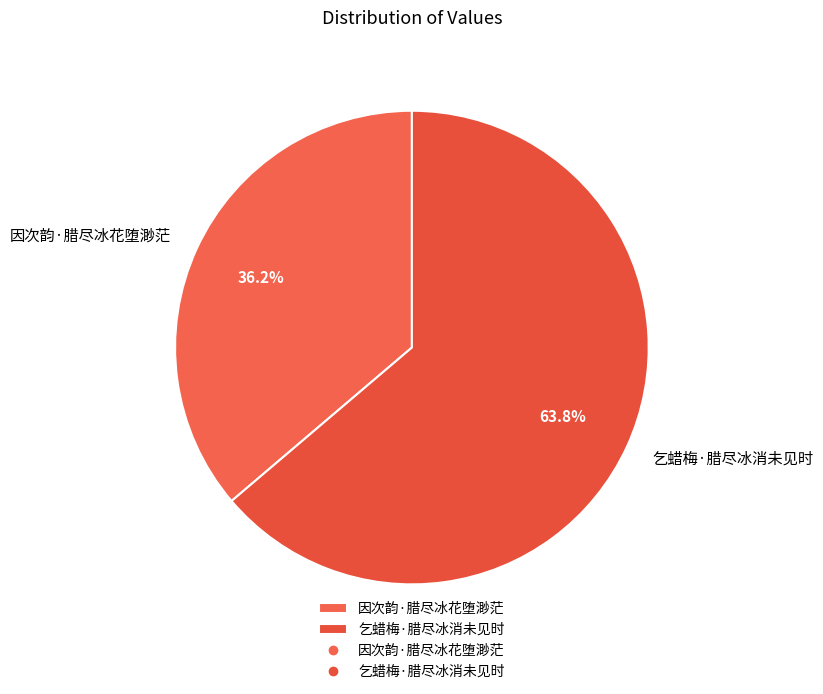

Is it true that 乞蜡梅·腊尽冰消未见时 is 75% of the pie?

False